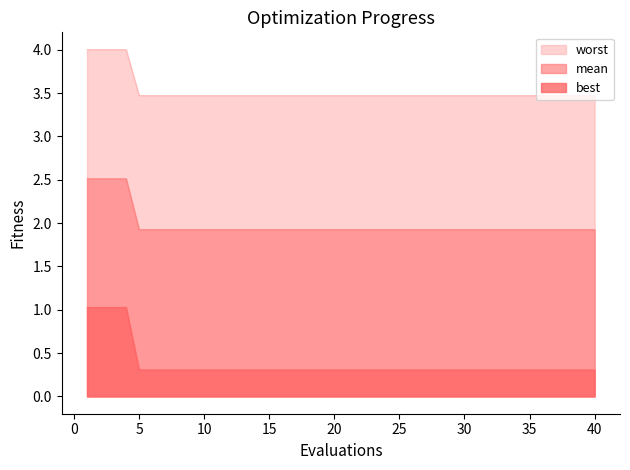

Which series has the widest spread of values?

best